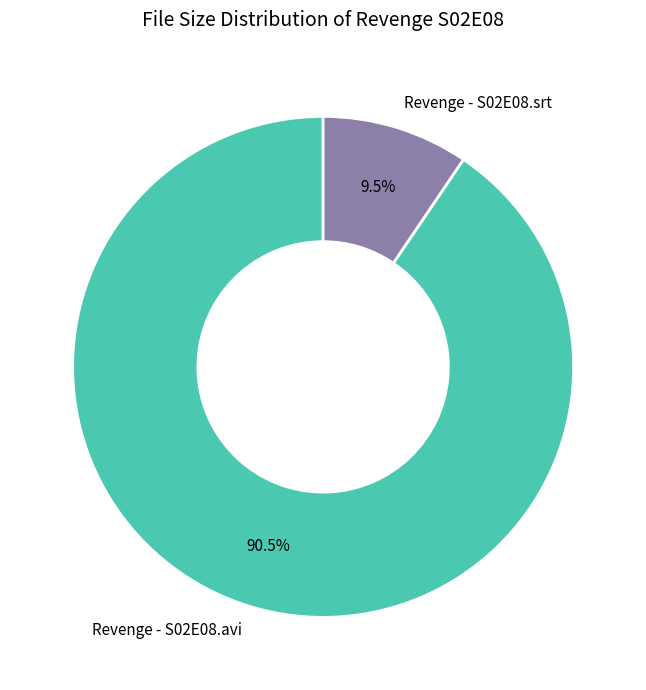

Is Revenge - S02E08.avi the majority of the pie?

Yes